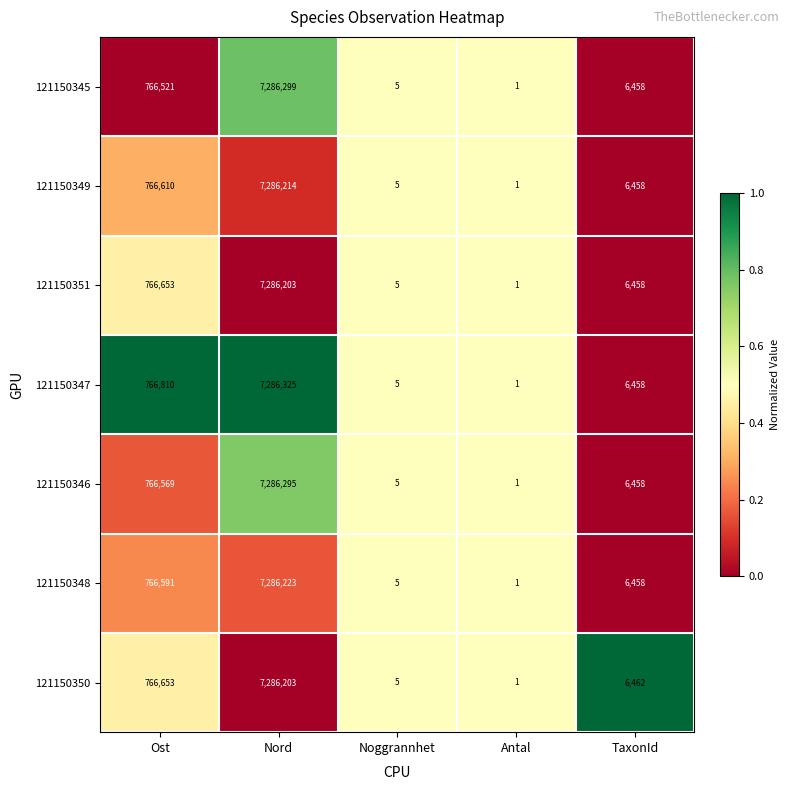

Which series has the widest spread of values?

121150347